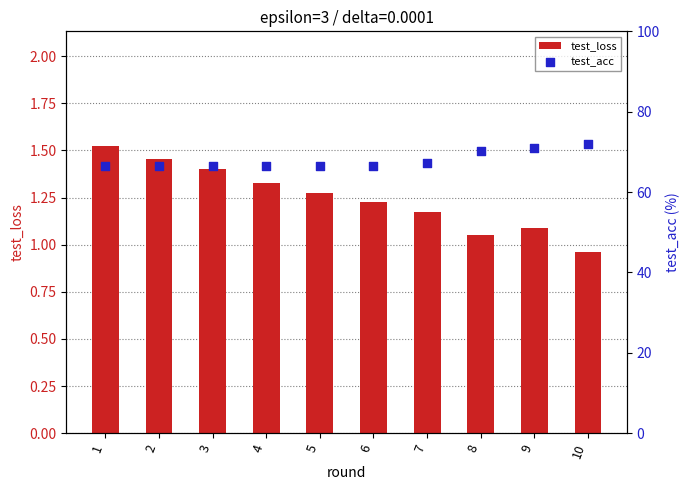

What are all the series names shown in the legend?

test_loss, test_acc